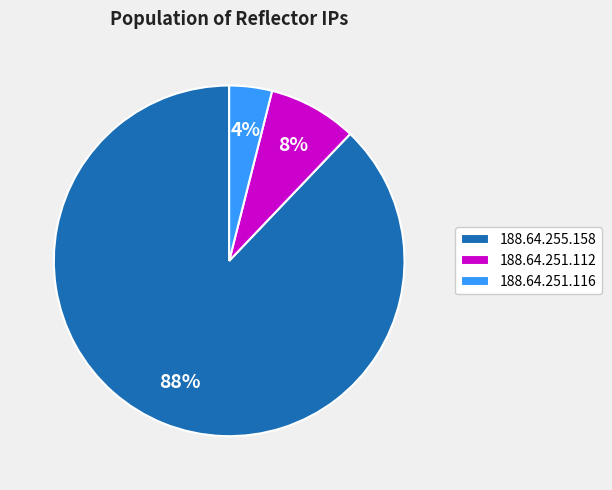

What is the largest slice in the pie chart?

188.64.255.158